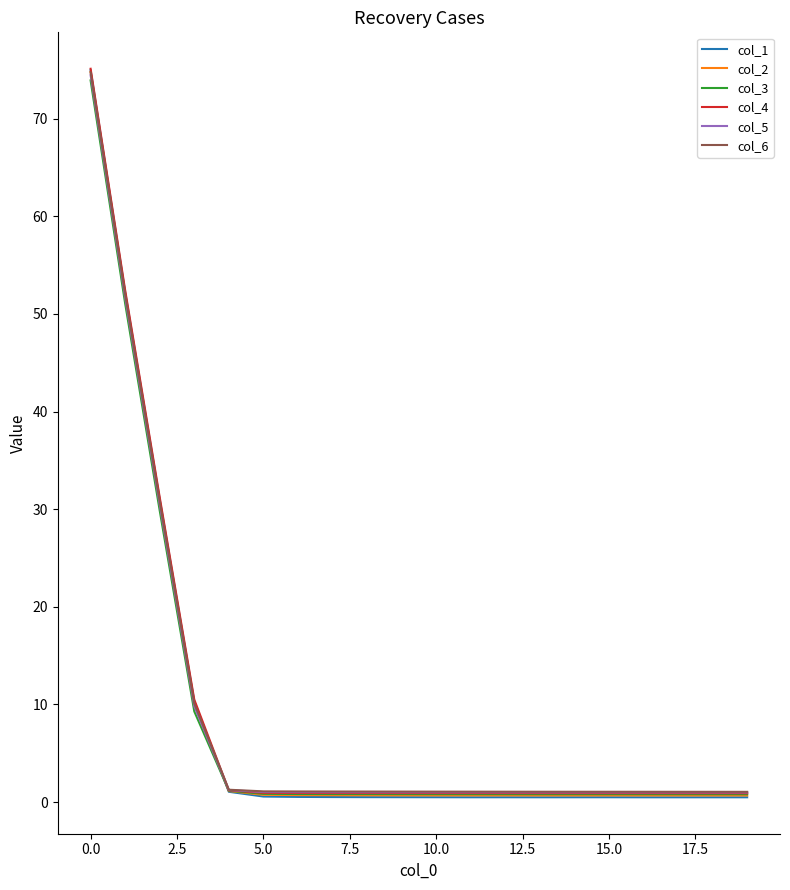

Which series has the widest spread of values?

col_1